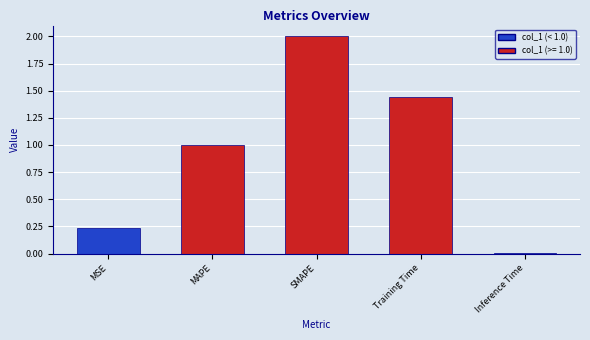

What is the greatest value displayed?

2.0